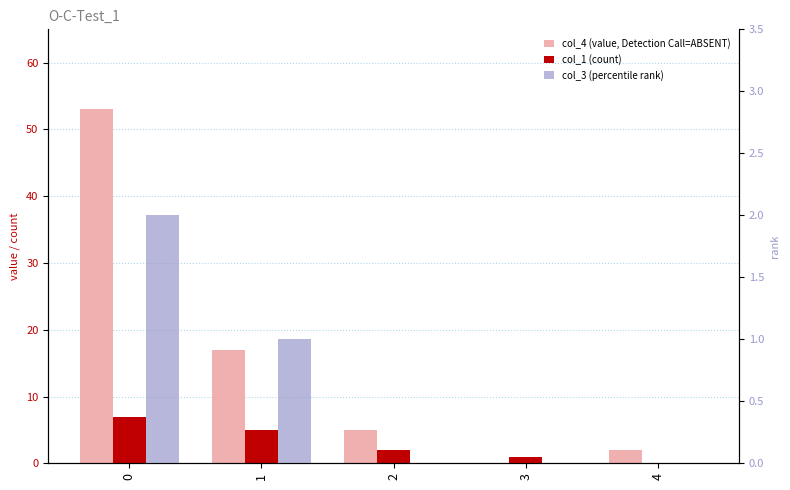

How many values in col_4 (value, Detection Call=ABSENT) are above zero?

4